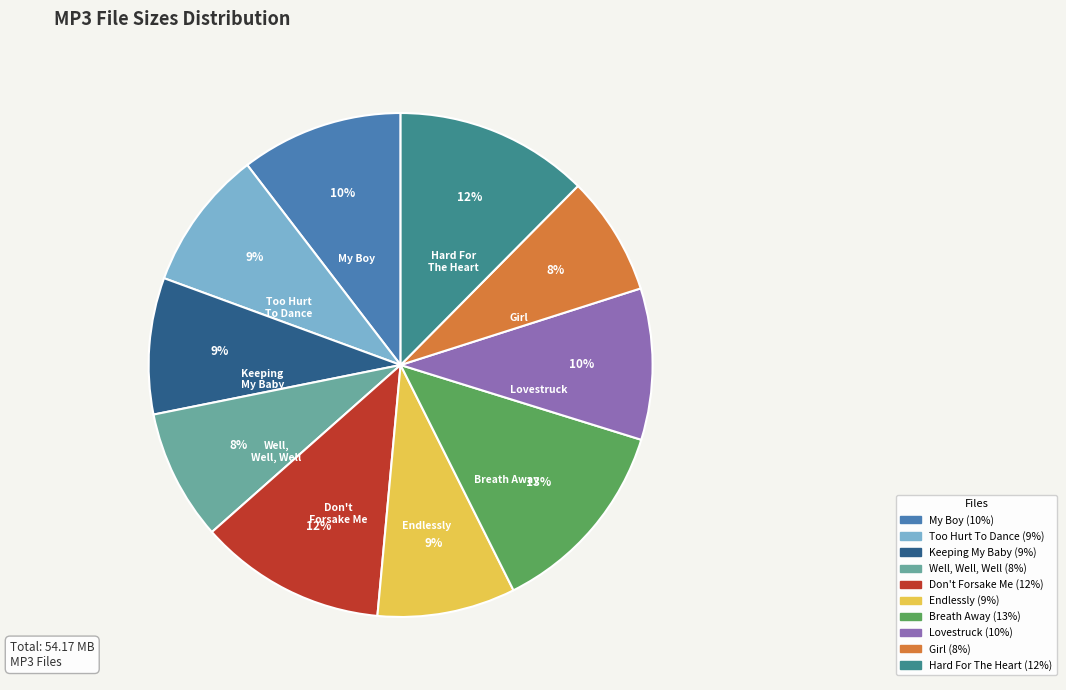

To the nearest percent, what is the average slice percentage?

10%